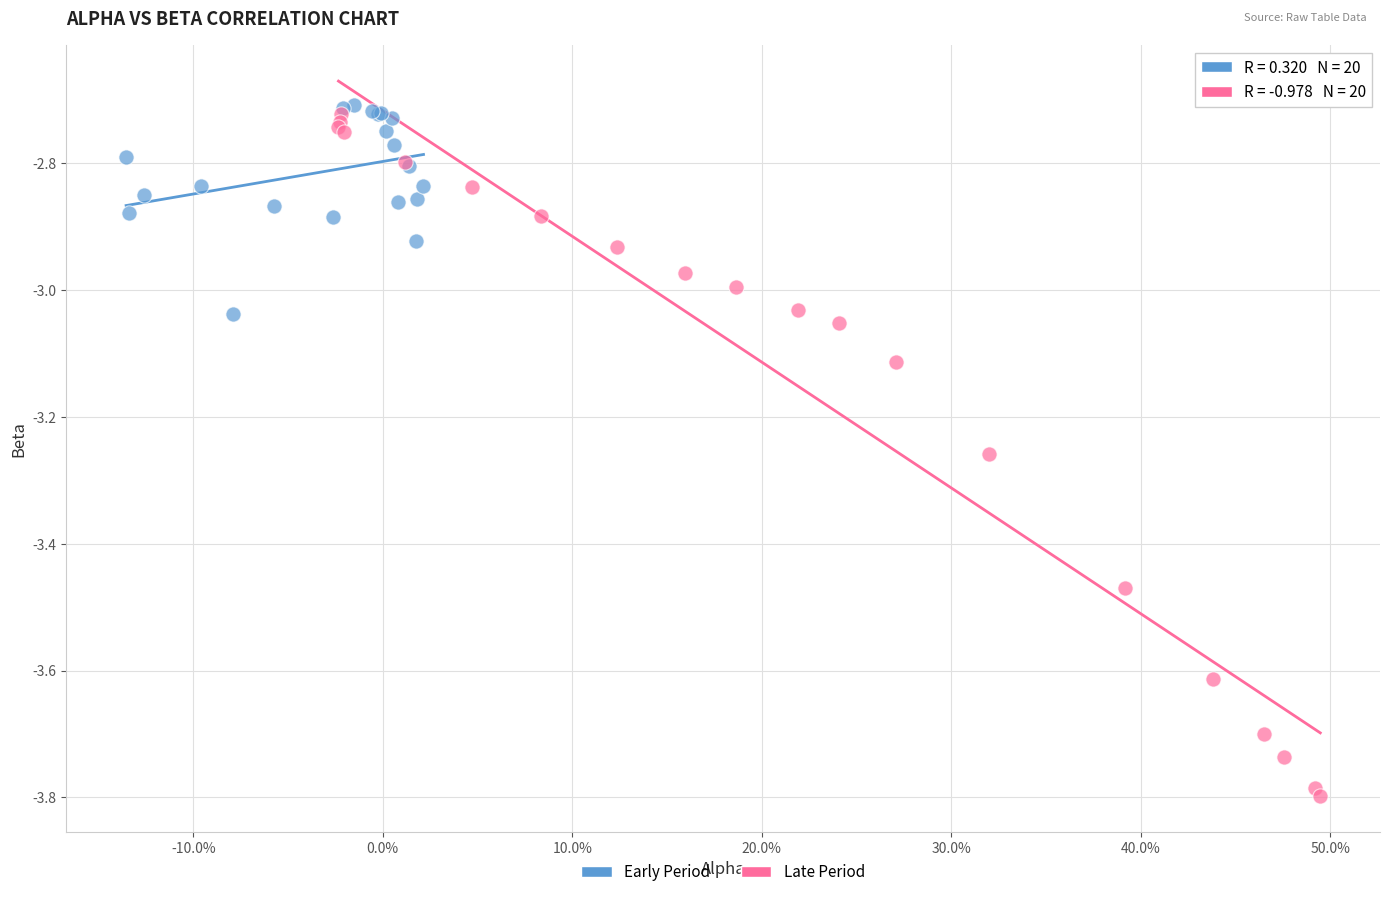

Which series contains the lowest Y value?

Late Period